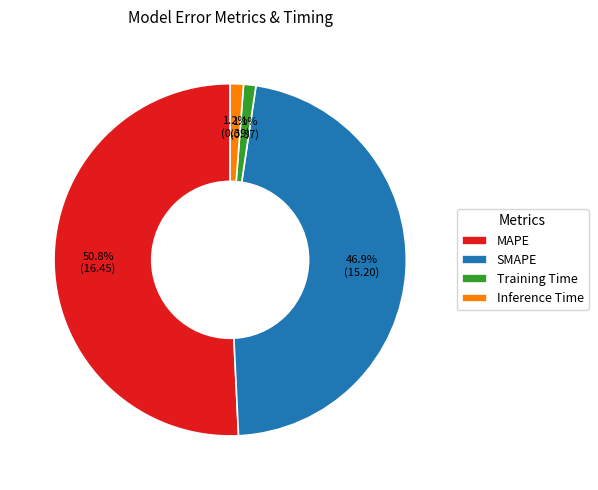

Is it true that Inference Time is 11% of the pie?

False